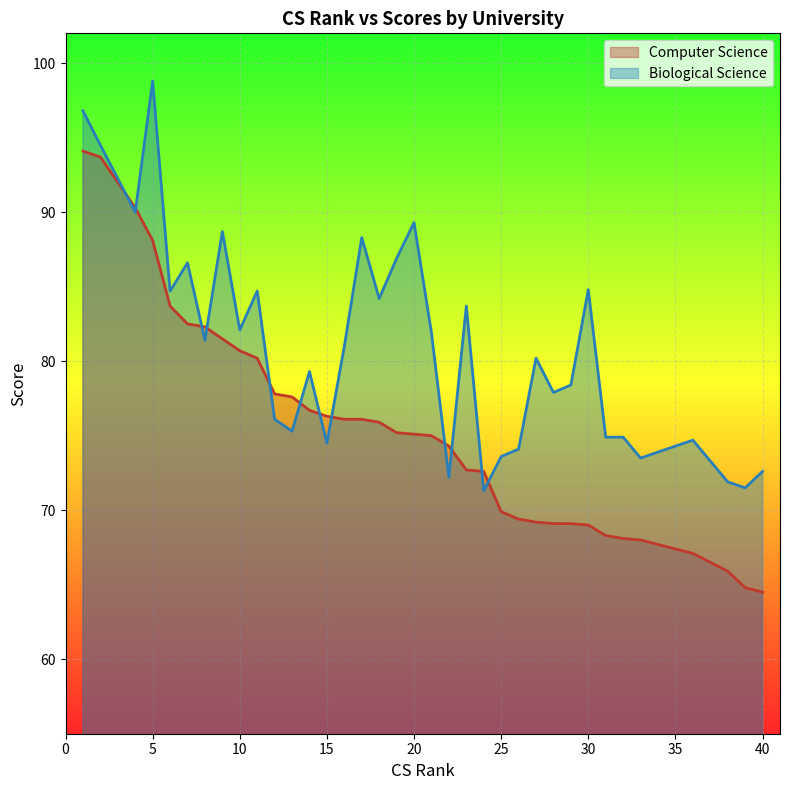

Where is the first local maximum for Biological Science?

5